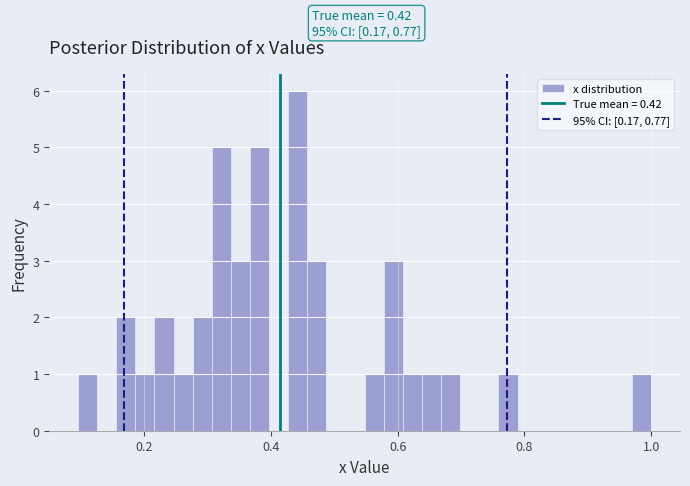

Read against the x-axis, roughly where is the centre of the tallest bar?

0.44